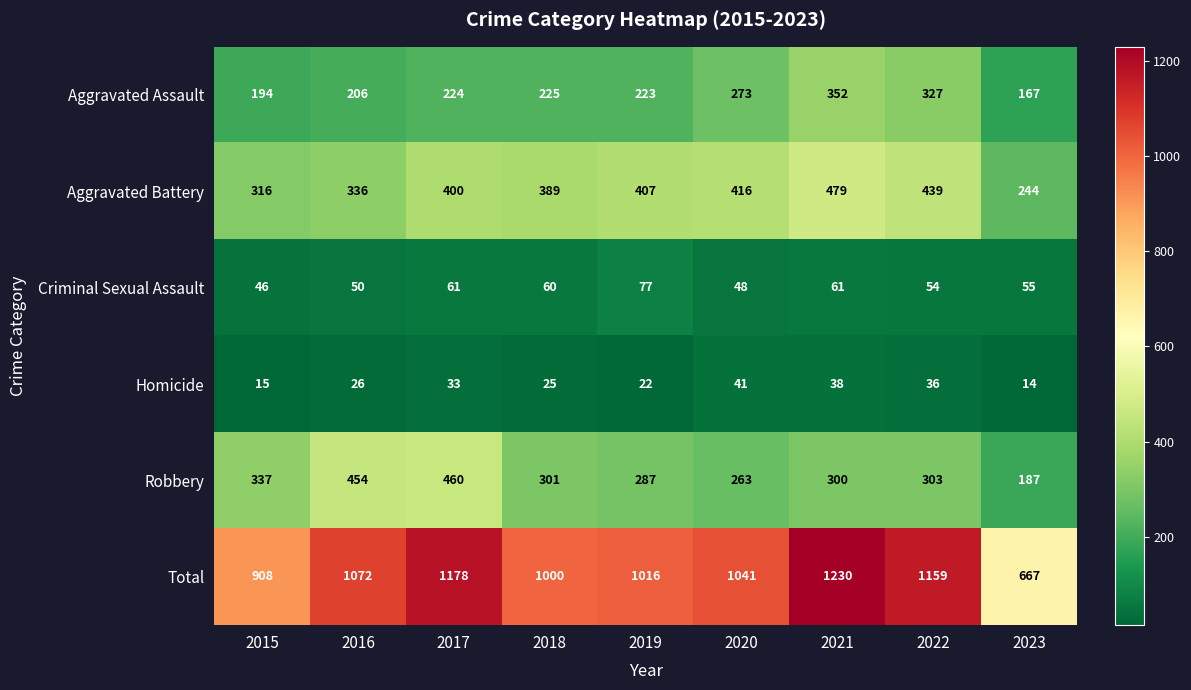

Between 2015 and 2020, which series saw the biggest shift?

Total